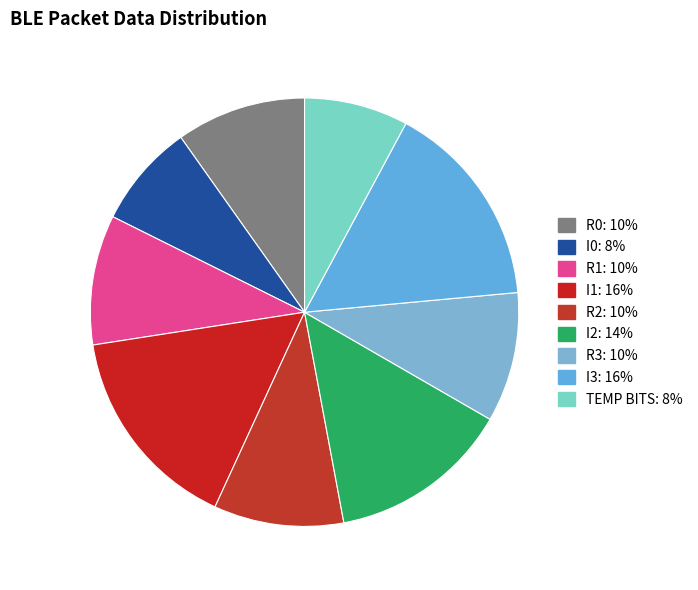

Count the number of slices in the pie.

9